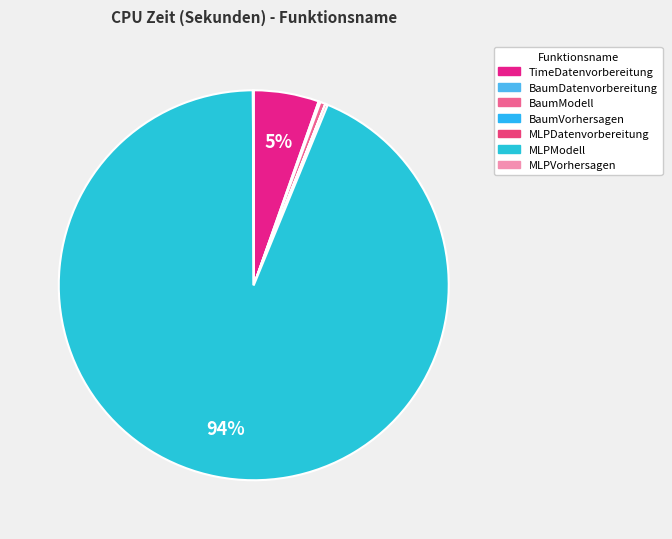

Combined, do MLPModell and TimeDatenvorbereitung account for over 50%?

Yes